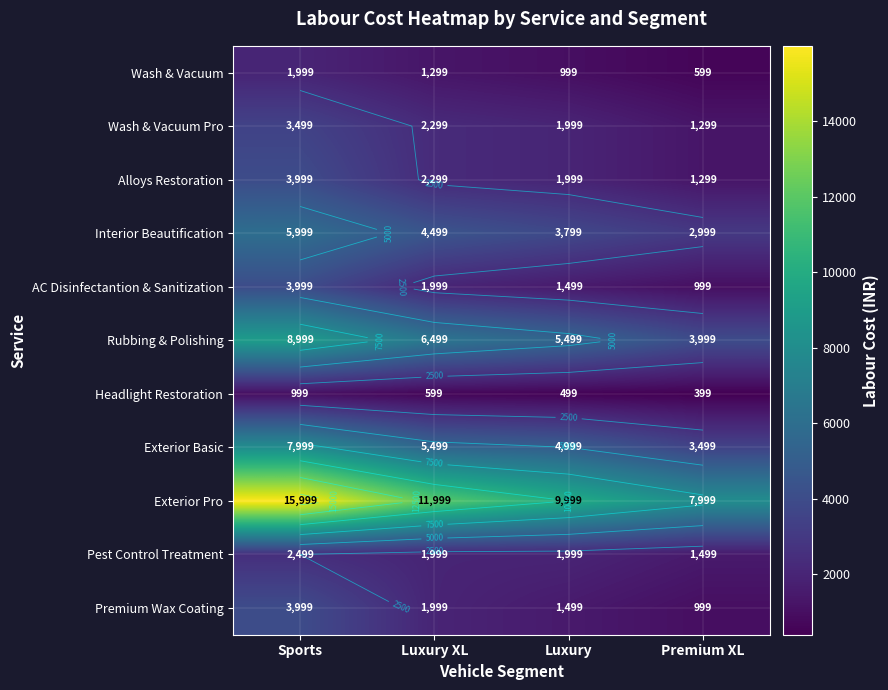

Count the number of categories in the chart.

4